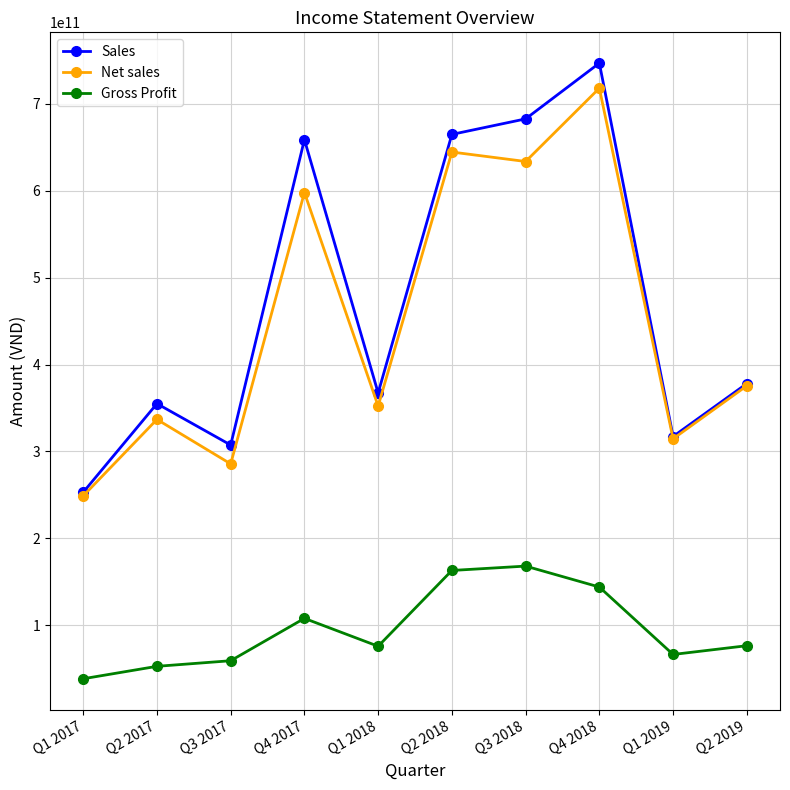

How many categories are shown in the chart?

10